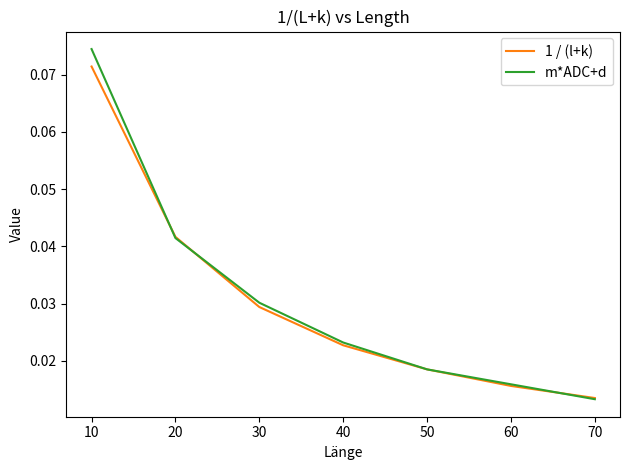

List the labels in order of m*ADC+d value, largest first.

10, 20, 30, 40, 50, 60, 70